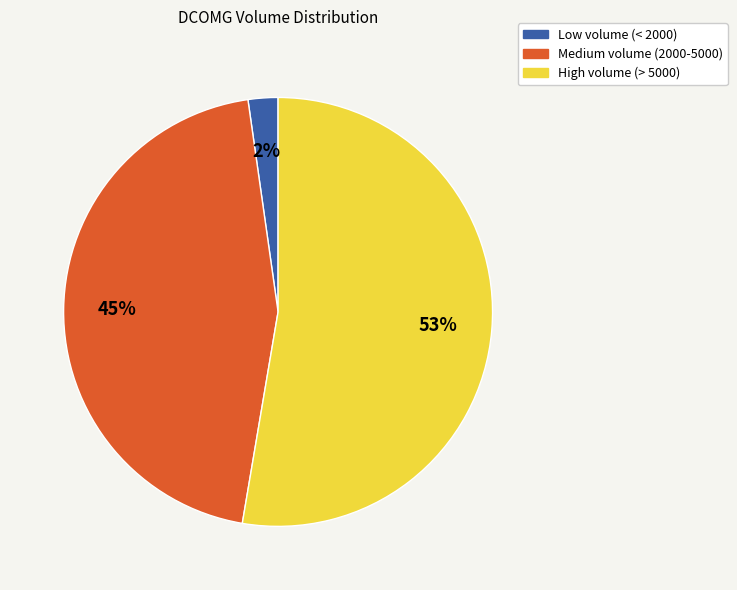

Does any single category account for the majority?

Yes